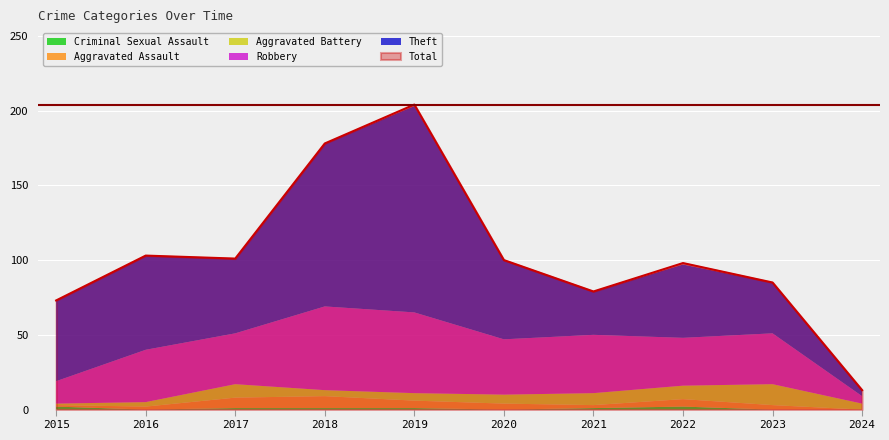

Reading right to left, what are all the values shown in this chart?

Theft: 4	34	49	29	53	138	109	50	63	54
Robbery: 5	34	32	39	37	54	56	34	35	15
Aggravated Battery: 4	14	9	8	6	5	4	9	3	1
Aggravated Assault: 0	3	5	2	4	5	8	7	2	1
Criminal Sexual Assault: 0	0	2	1	0	1	1	1	0	2
Total: 13	85	98	79	100	204	178	101	103	73